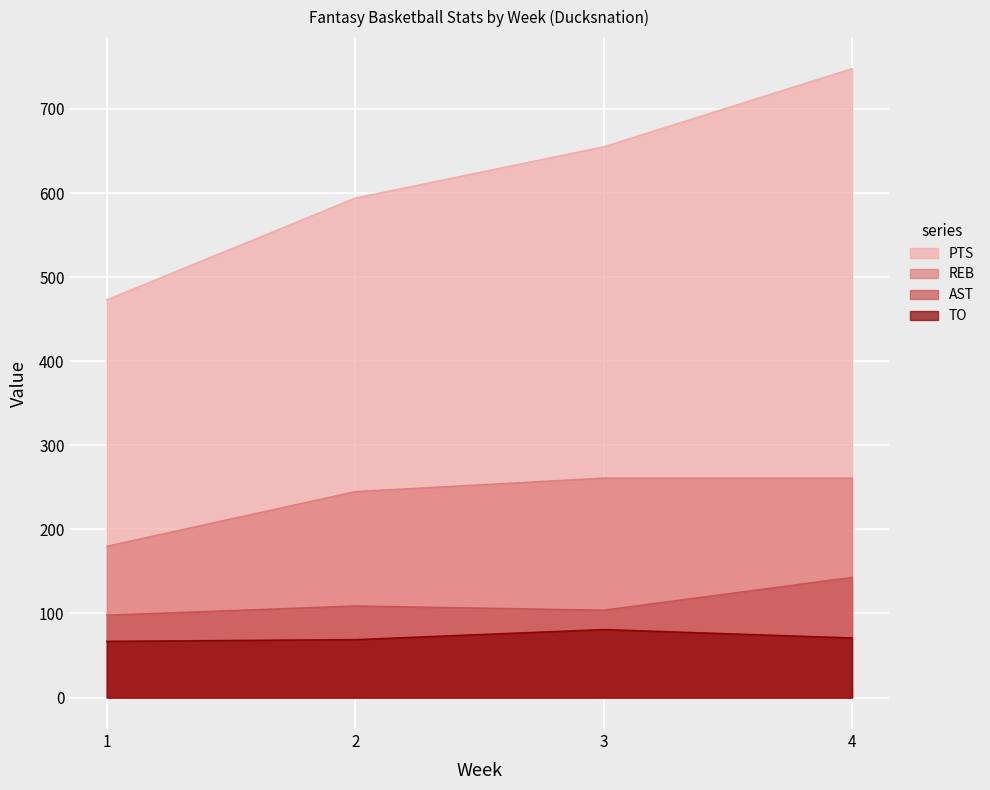

At which label is PTS closest to 610?

2